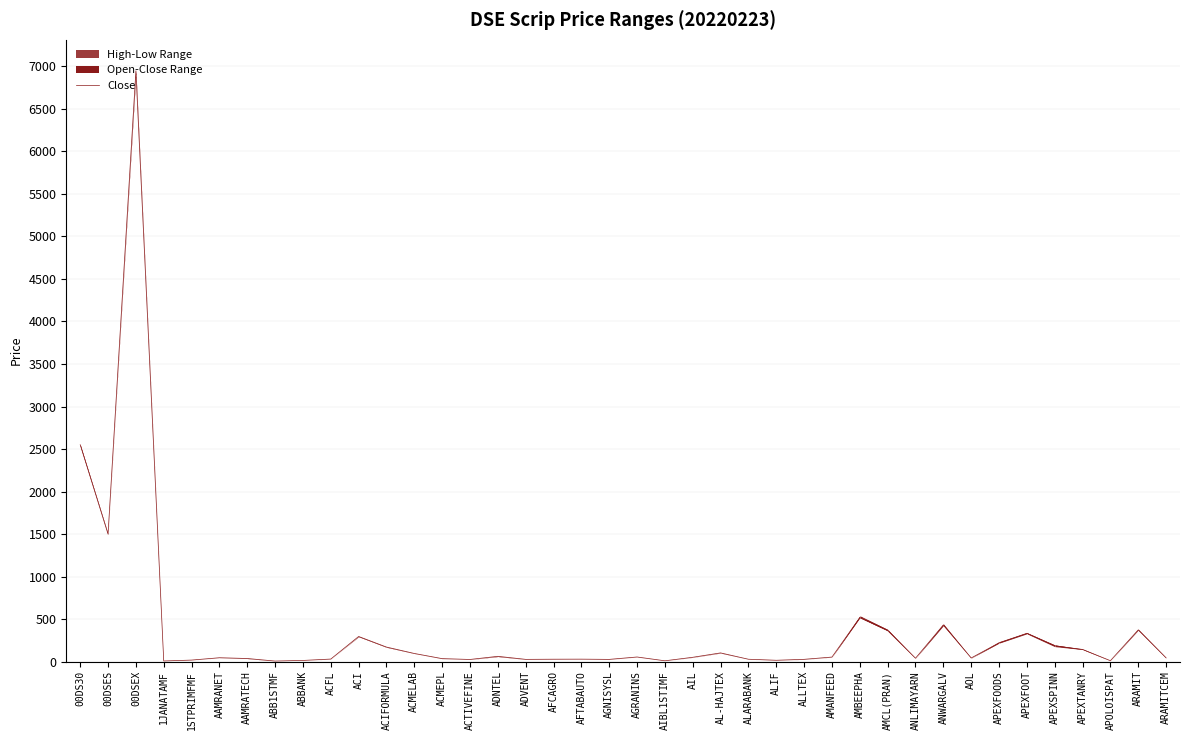

The chart shows a value of 6948.7 at 00DSEX. True or false?

True